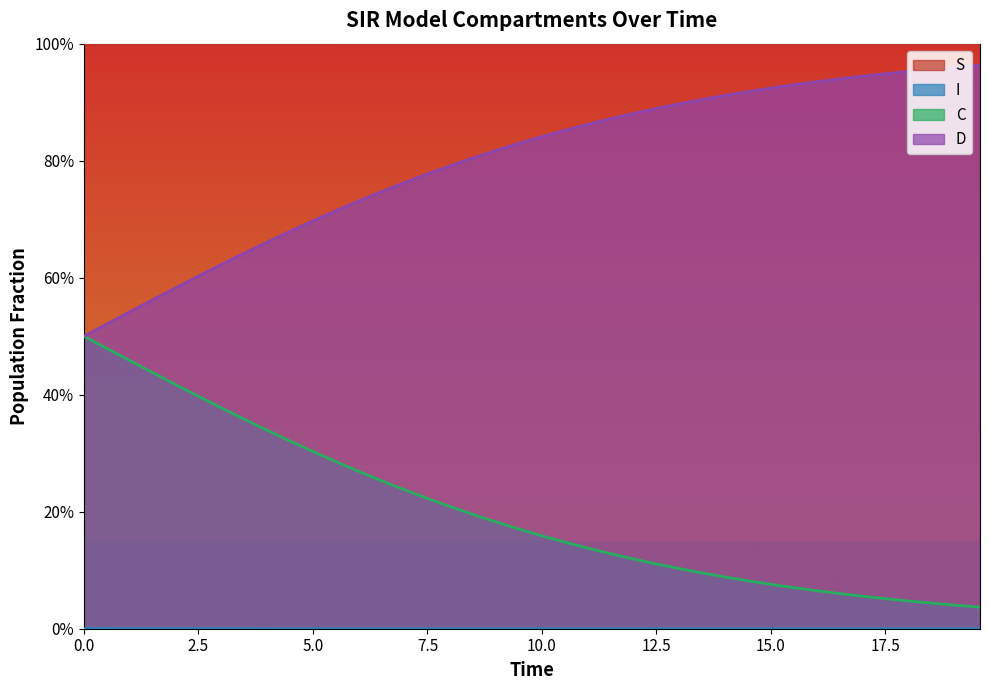

Which series has the largest total across all categories?

S